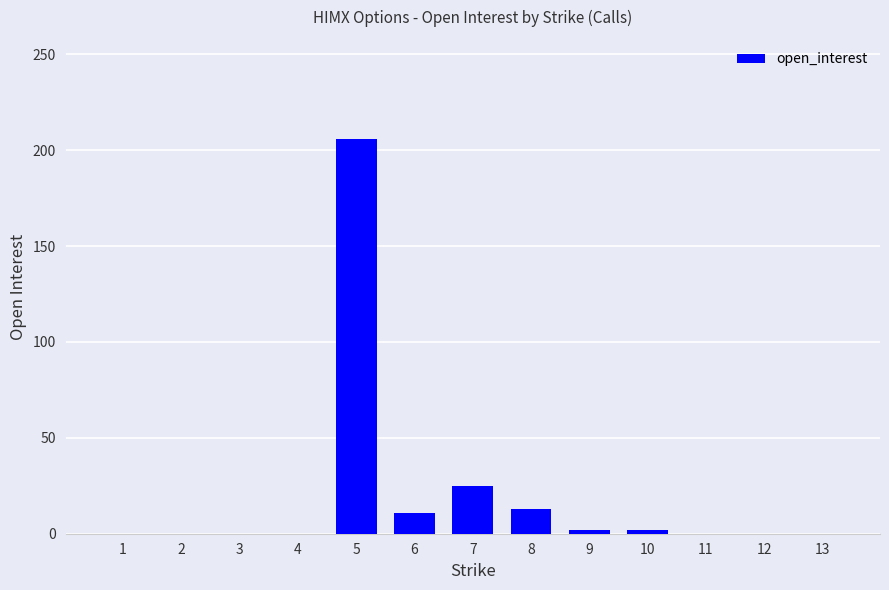

Between 8 and 5, which is larger?

5